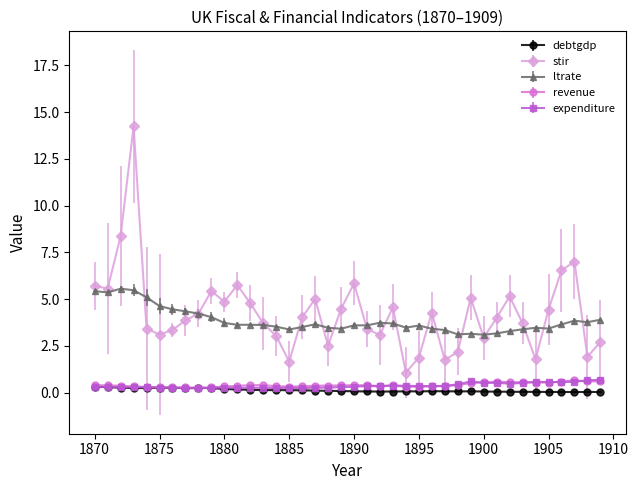

What is the maximum value shown in the chart?

14.2